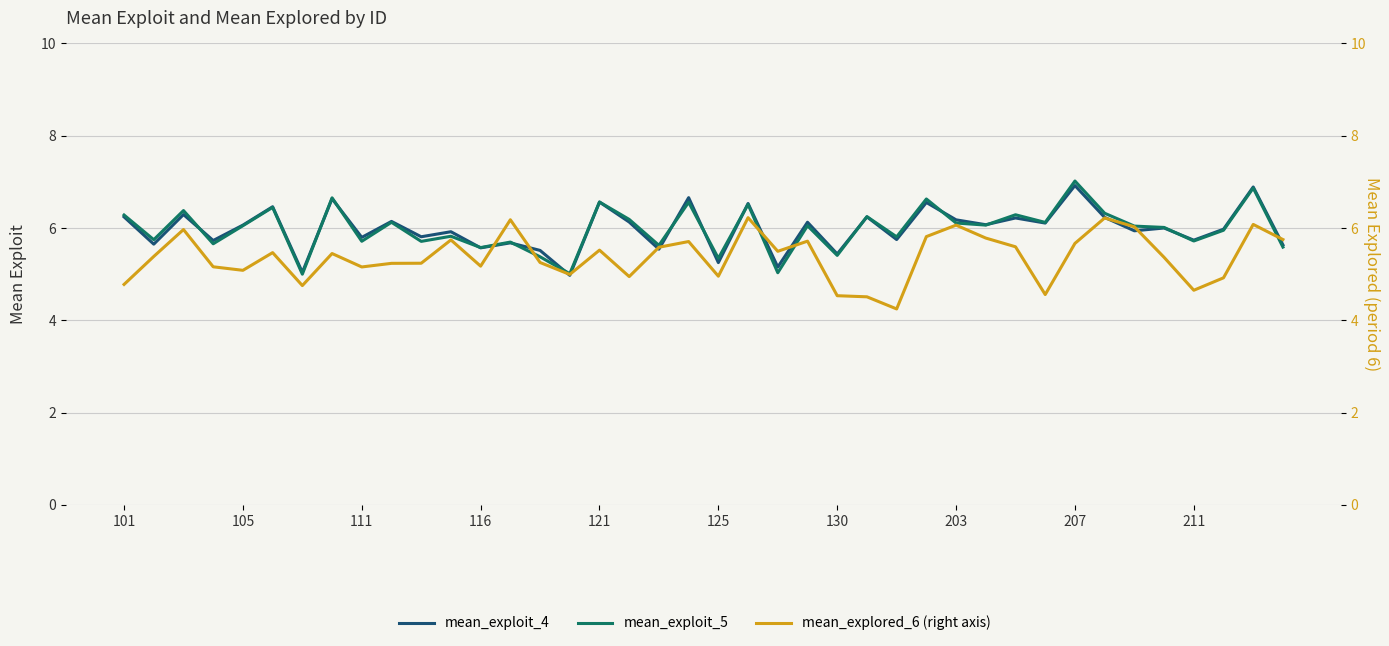

What is the difference between the highest and lowest values at 25?

1.7